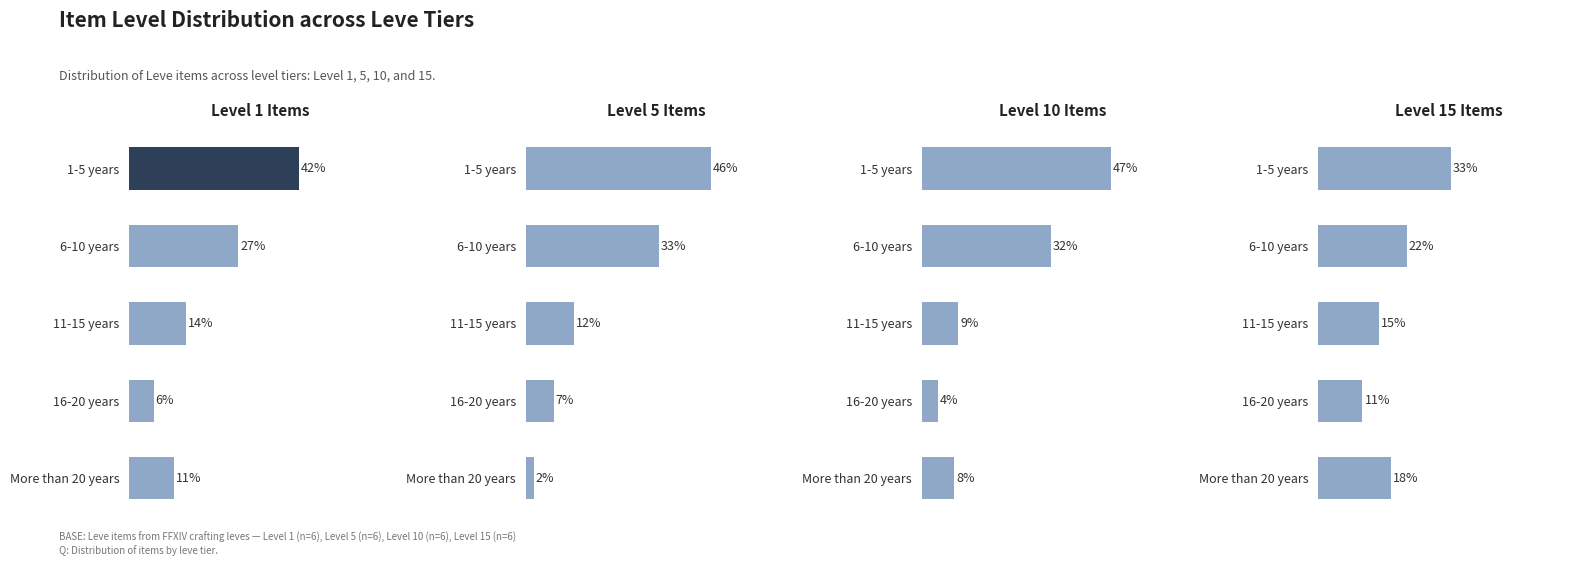

How many data points in Level 1 Items are above 14?

2